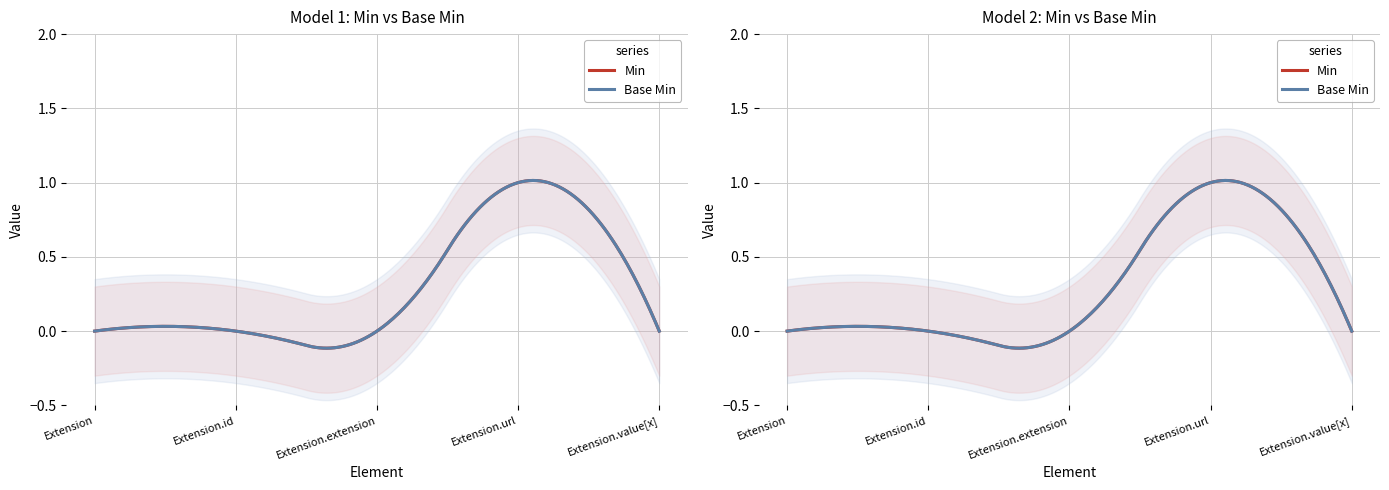

Reading left to right, what are all the values shown in this chart?

Min: Extension=0	Extension.id=0	Extension.extension=0	Extension.url=1	Extension.value[x]=0
Base Min: Extension=0	Extension.id=0	Extension.extension=0	Extension.url=1	Extension.value[x]=0